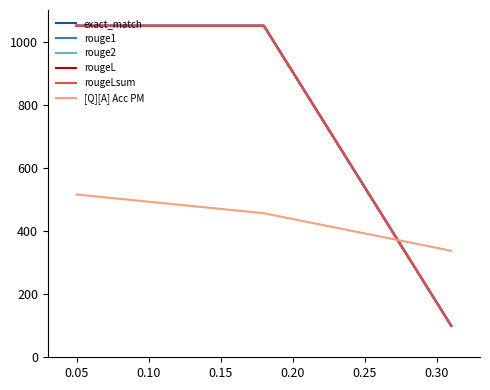

Reading left to right, list all the values displayed in this chart.

exact_match: 1050.0	1050.0	100.0
rouge1: 1050.0	1050.0	100.0
rouge2: 1050.0	1050.0	100.0
rougeL: 1050.0	1050.0	100.0
rougeLsum: 1050.0	1050.0	100.0
[Q][A] Acc PM: 515.6	456.2	337.5